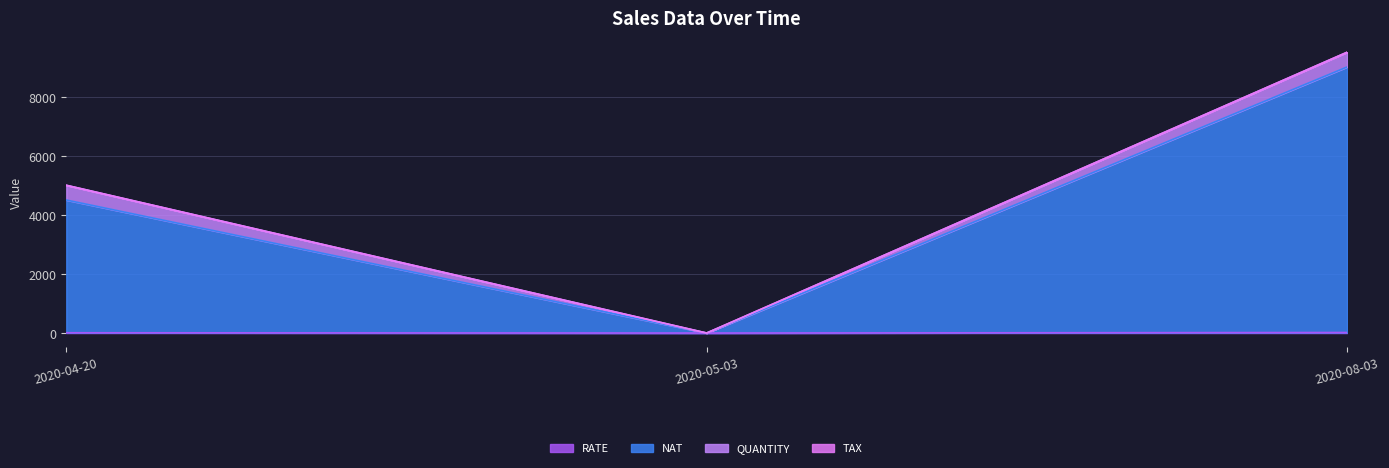

How many data points does each series have?

3